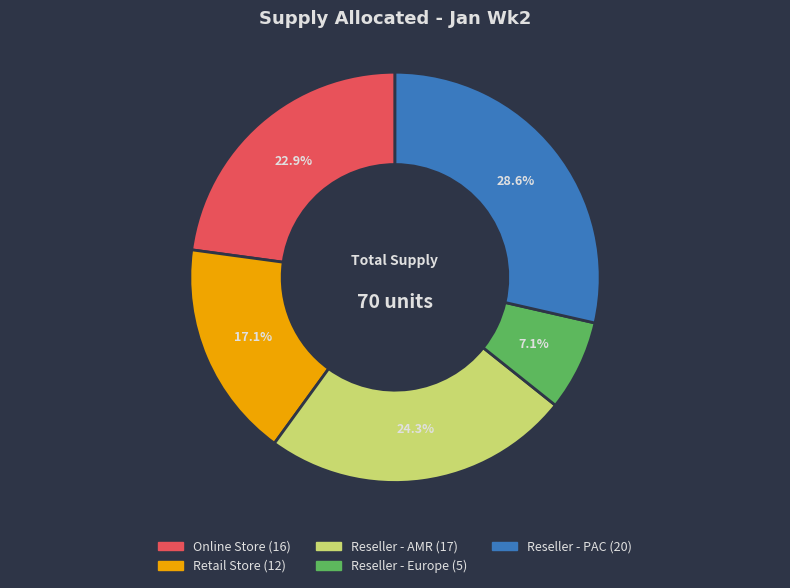

True or false: Retail Store accounts for 17% of the total.

True